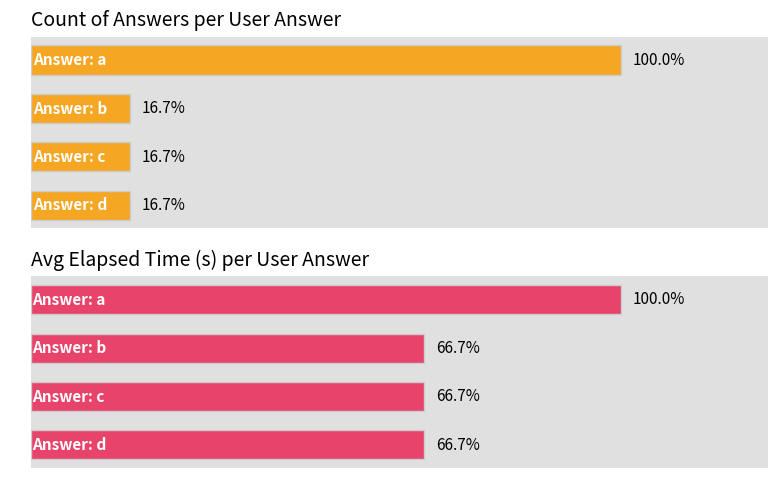

Reading left to right, transcribe all the data shown in this chart.

Count: 6	1	1	1
Avg Elapsed (s): 12	8	8	8